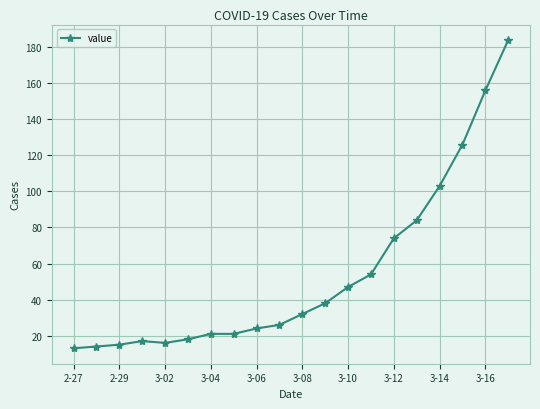

Reading left to right, extract all data points from this chart.

13	14	15	17	16	18	21	21	24	26	32	38	47	54	74	84	103	126	156	184